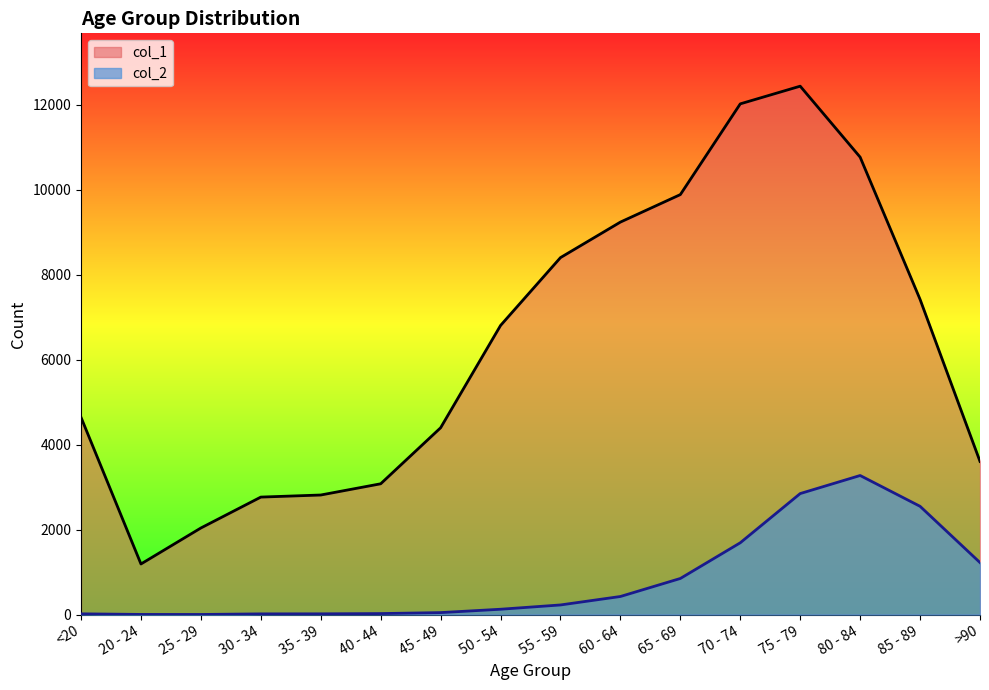

Rank the categories by col_2 value from highest to lowest.

80 - 84, 75 - 79, 85 - 89, 70 - 74, >90, 65 - 69, 60 - 64, 55 - 59, 50 - 54, 45 - 49, 40 - 44, <20, 35 - 39, 30 - 34, 20 - 24, 25 - 29